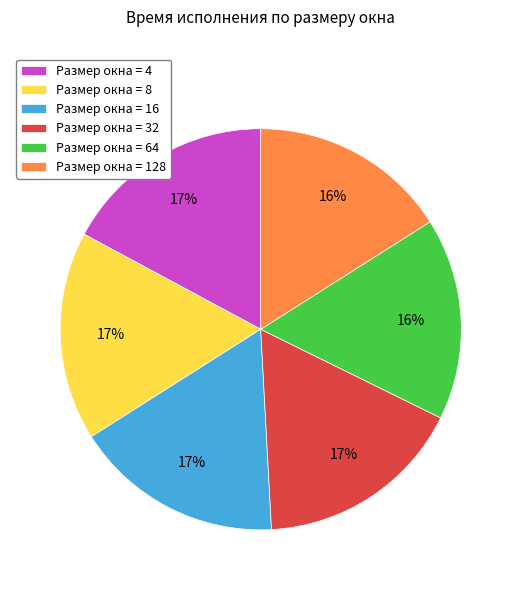

Is there a majority slice in this chart?

No